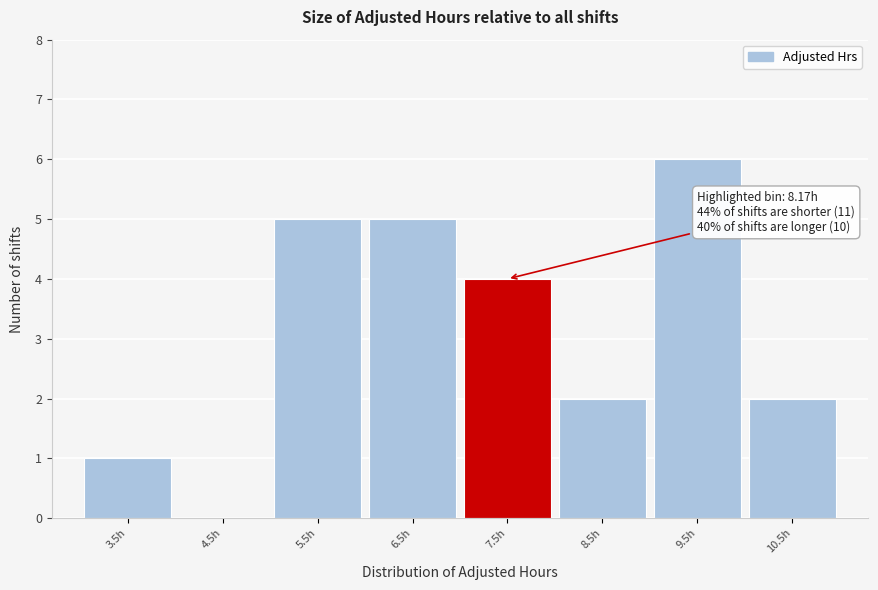

Reading right to left, transcribe all the data shown in this chart.

10.5h=2	9.5h=6	8.5h=2	7.5h=4	6.5h=5	5.5h=5	4.5h=0	3.5h=1